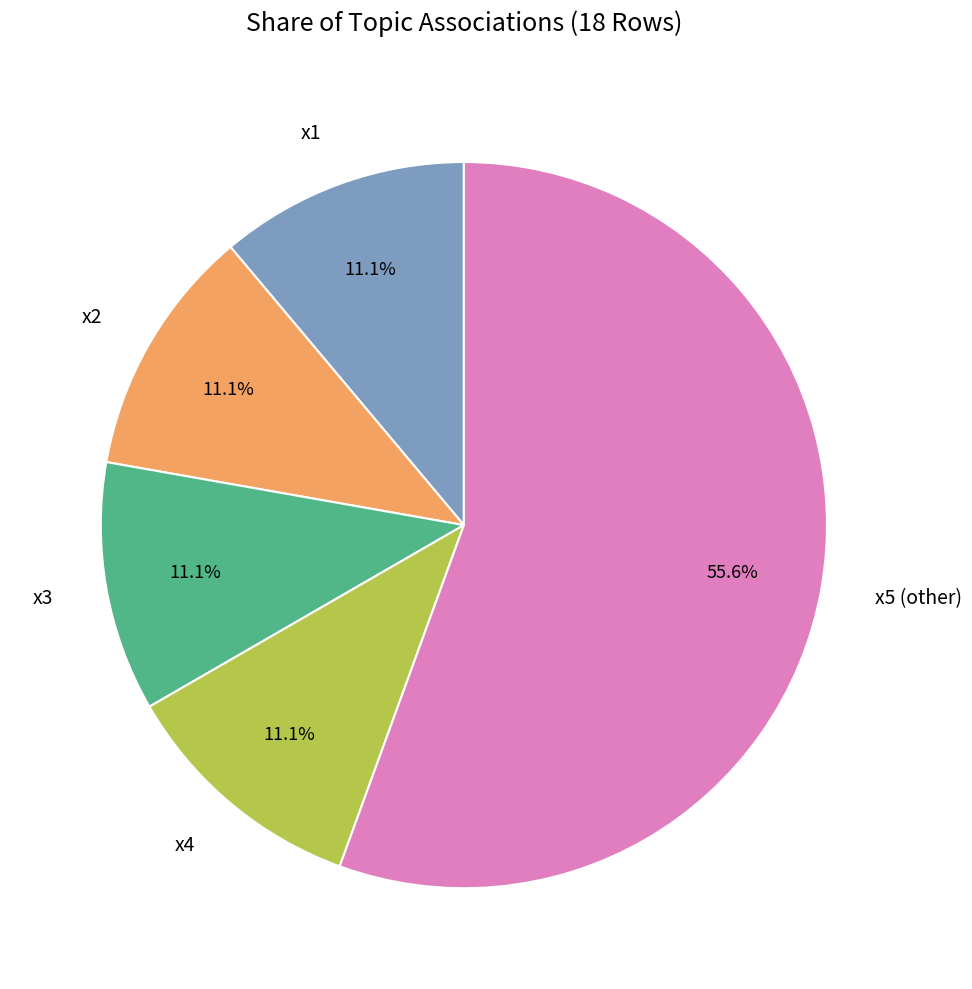

To the nearest percent, what is the average slice percentage?

20%